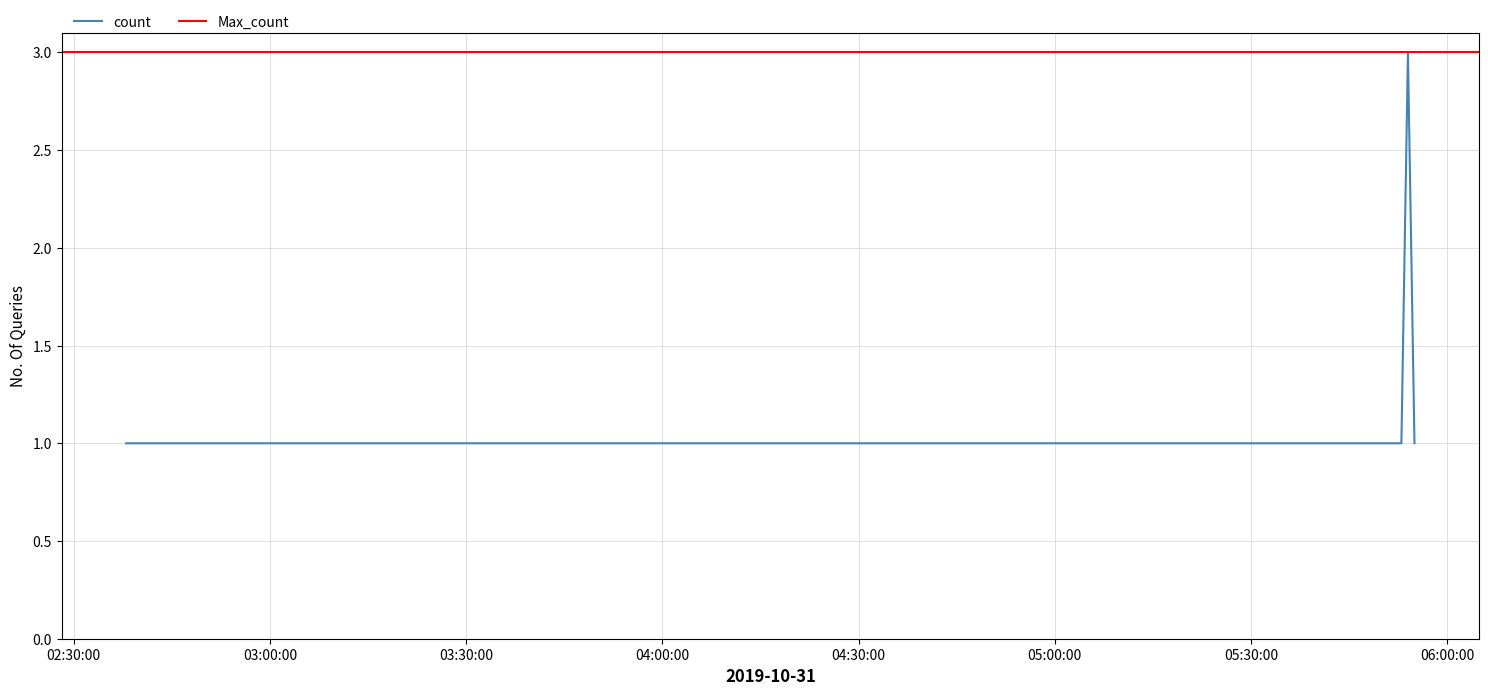

Count the number of categories in the chart.

9